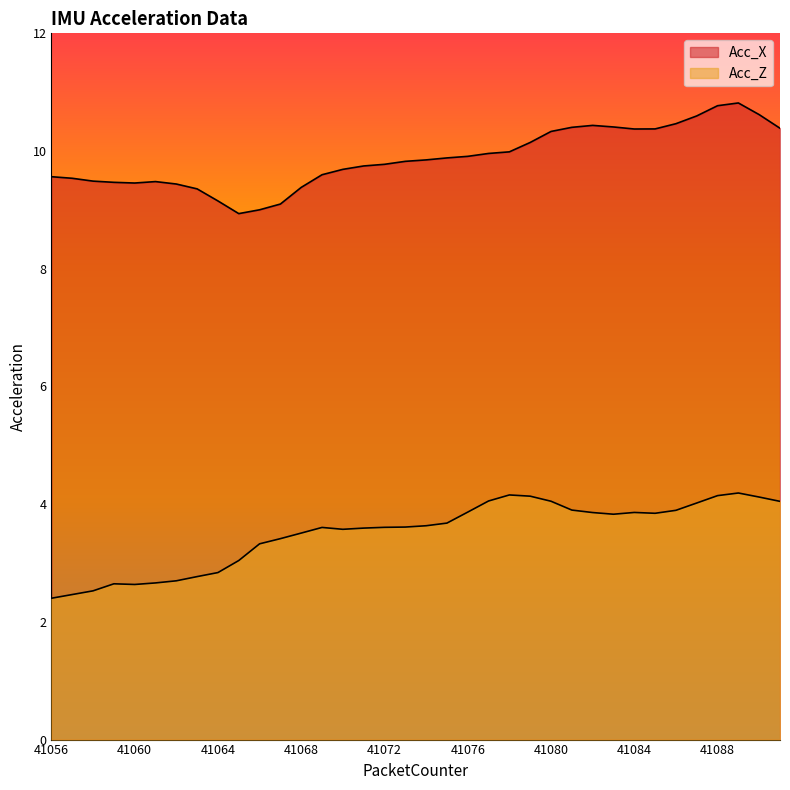

At which label does Acc_X first exceed 9?

41056